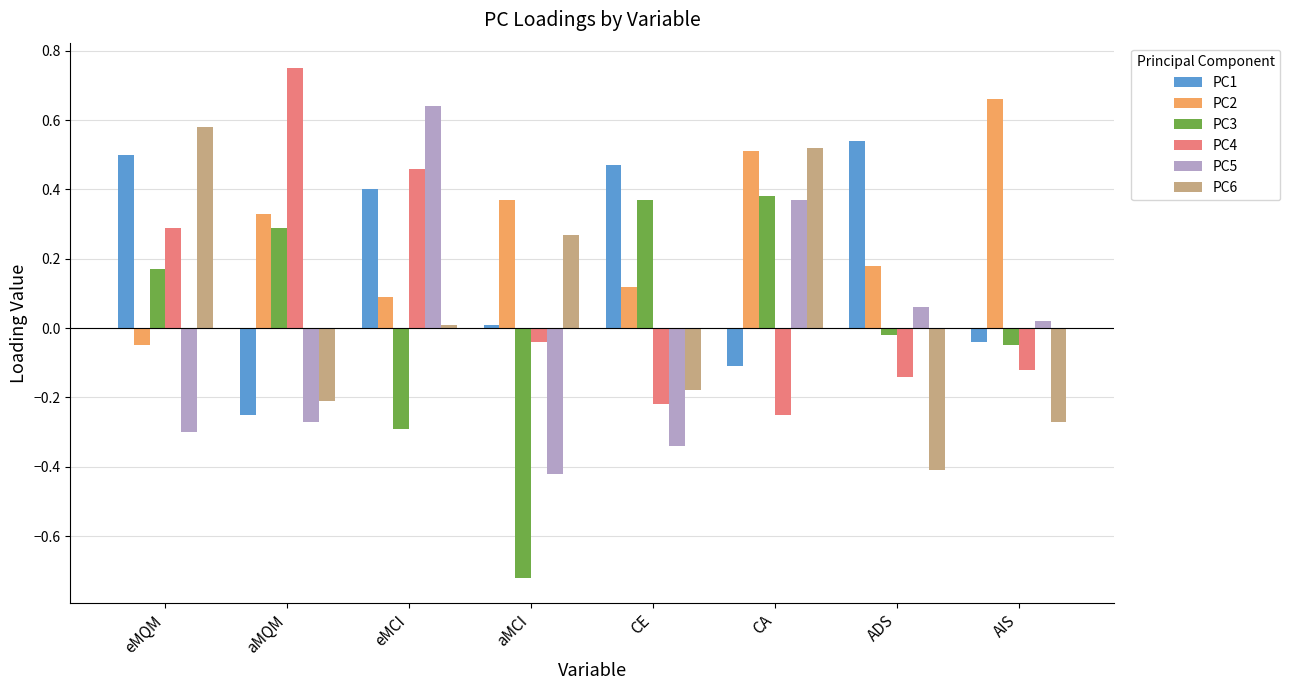

At which category does the chart reach its minimum across all series?

aMCI